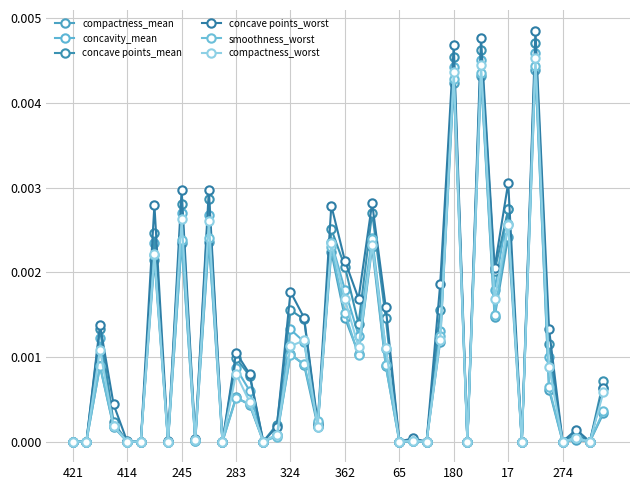

Does the chart have visible grid lines?

Yes